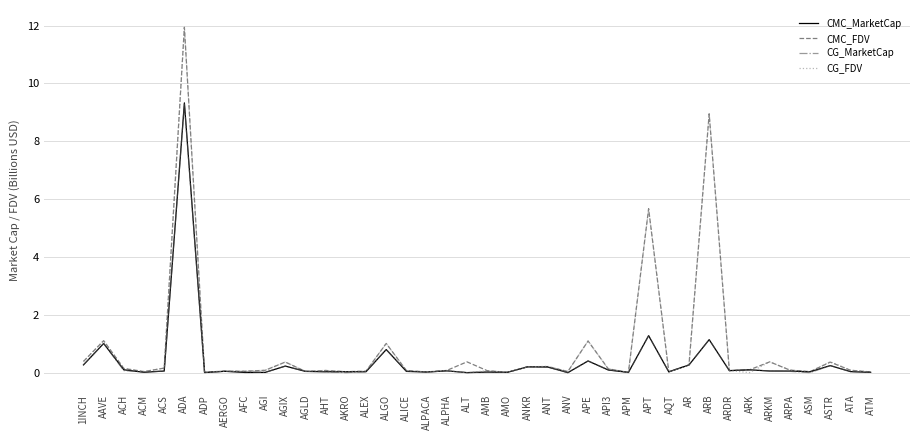

True or false: CG_FDV has a value of 5.8 at ALT.

False